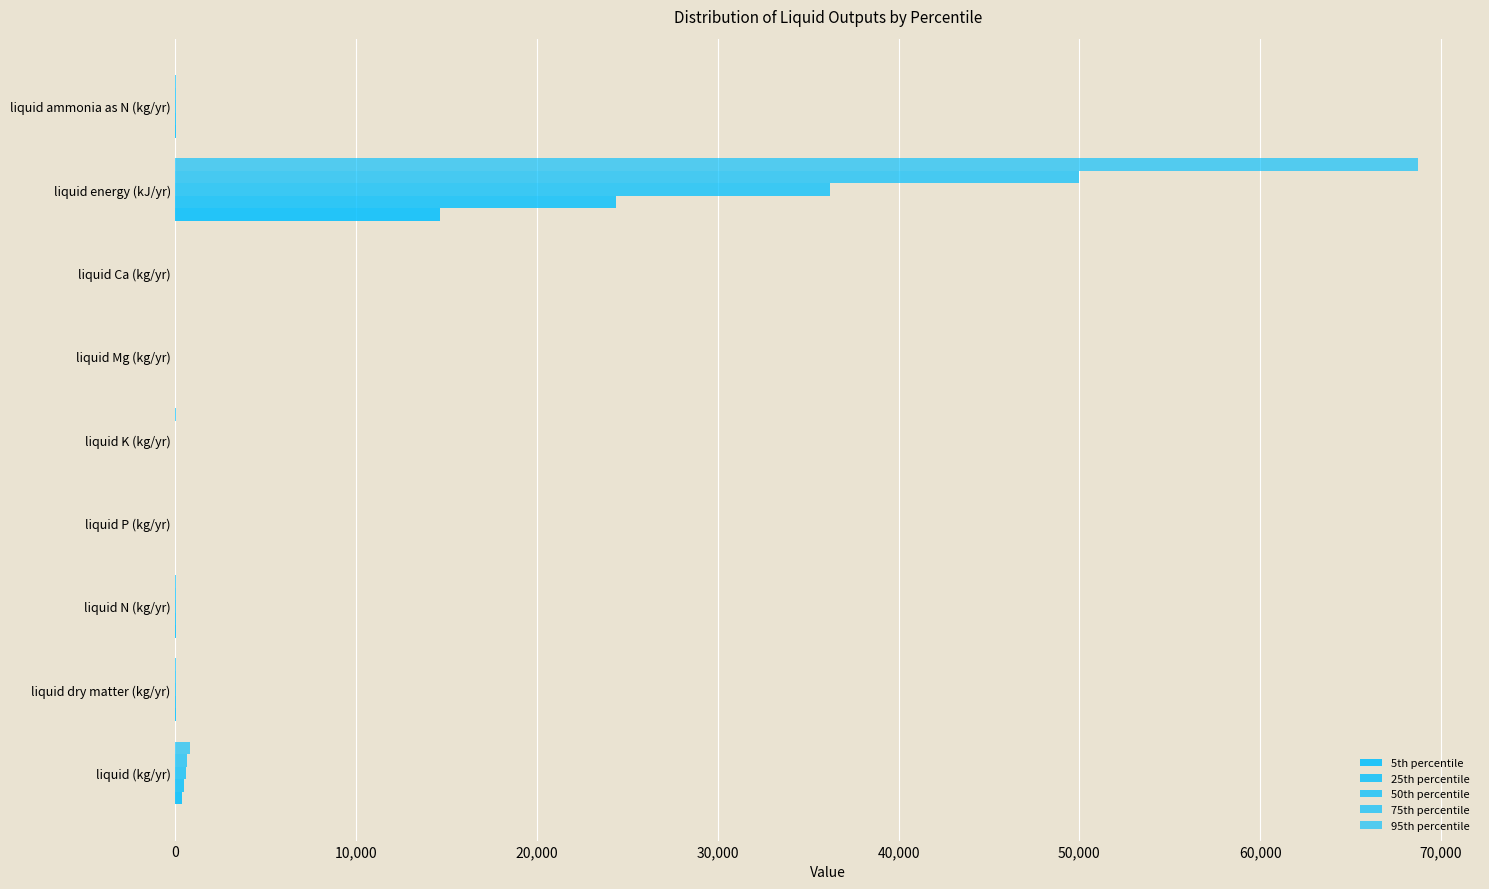

Count the number of data series in this chart.

5